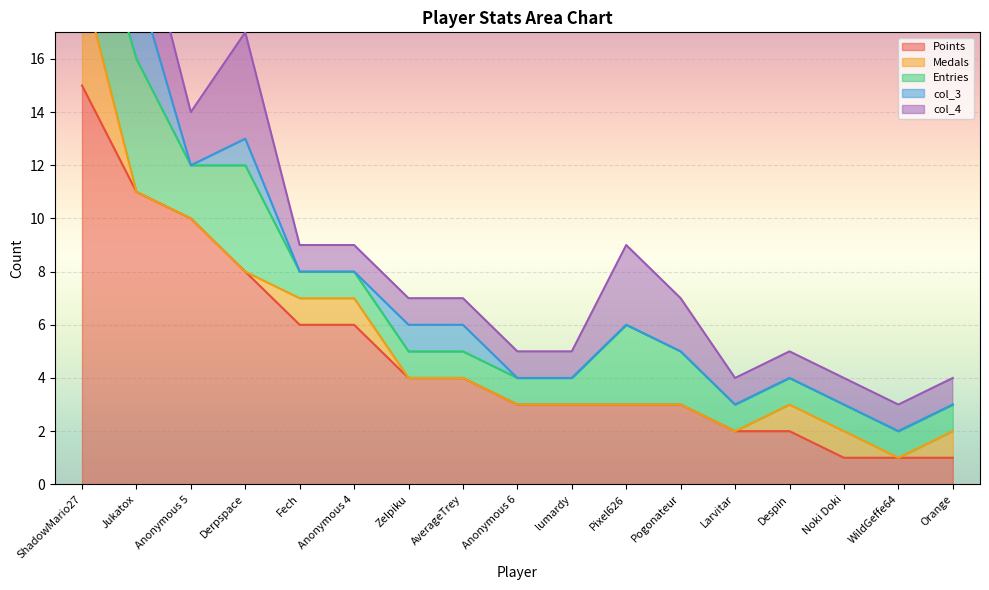

What are all the series names shown in the legend?

Points, Medals, Entries, col_3, col_4